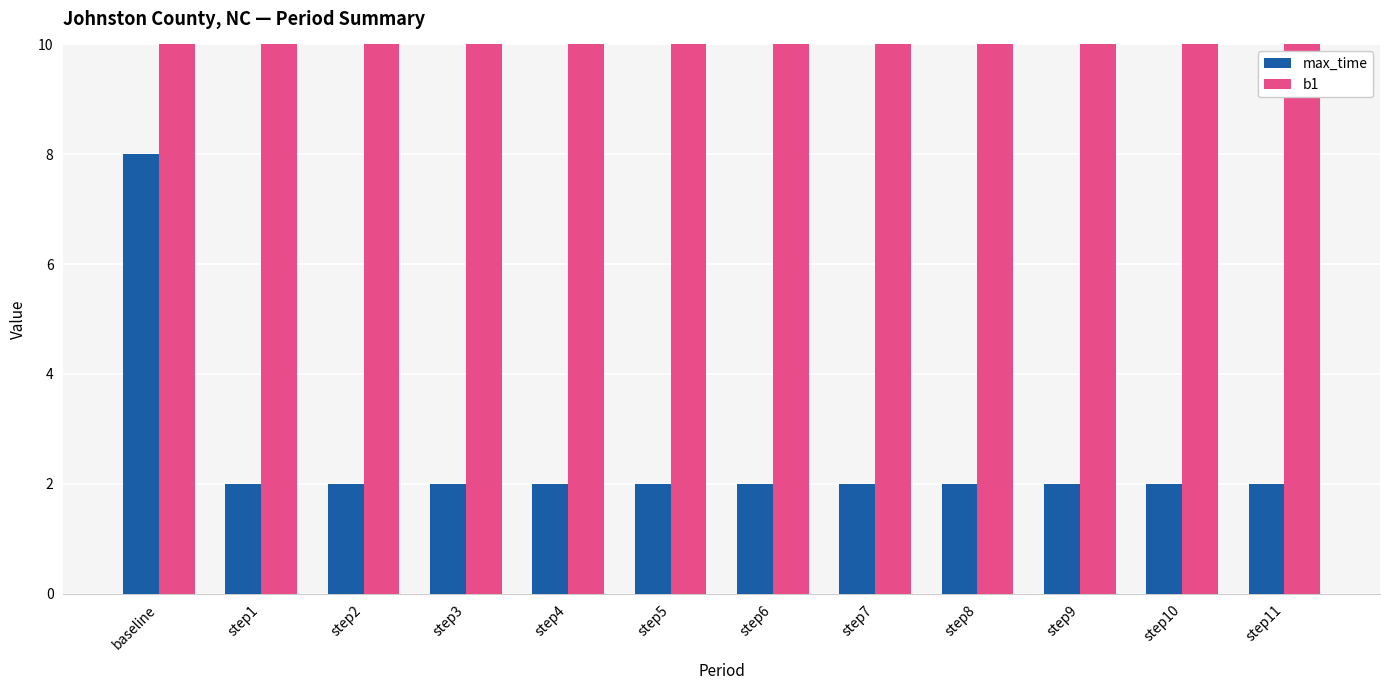

What position from the left is step4?

5